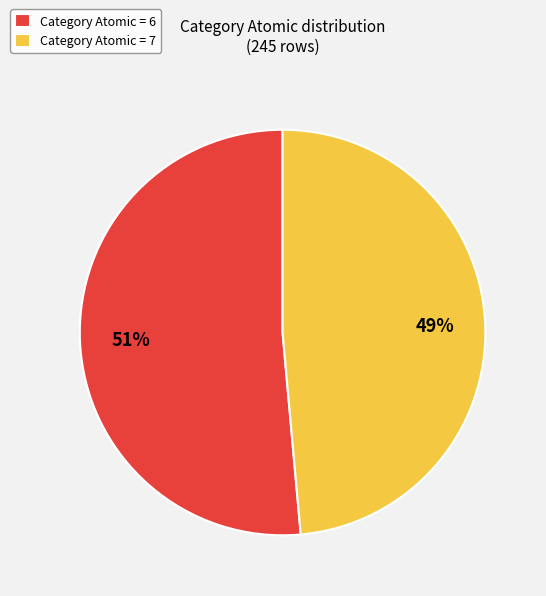

How many slices are in this pie chart?

2